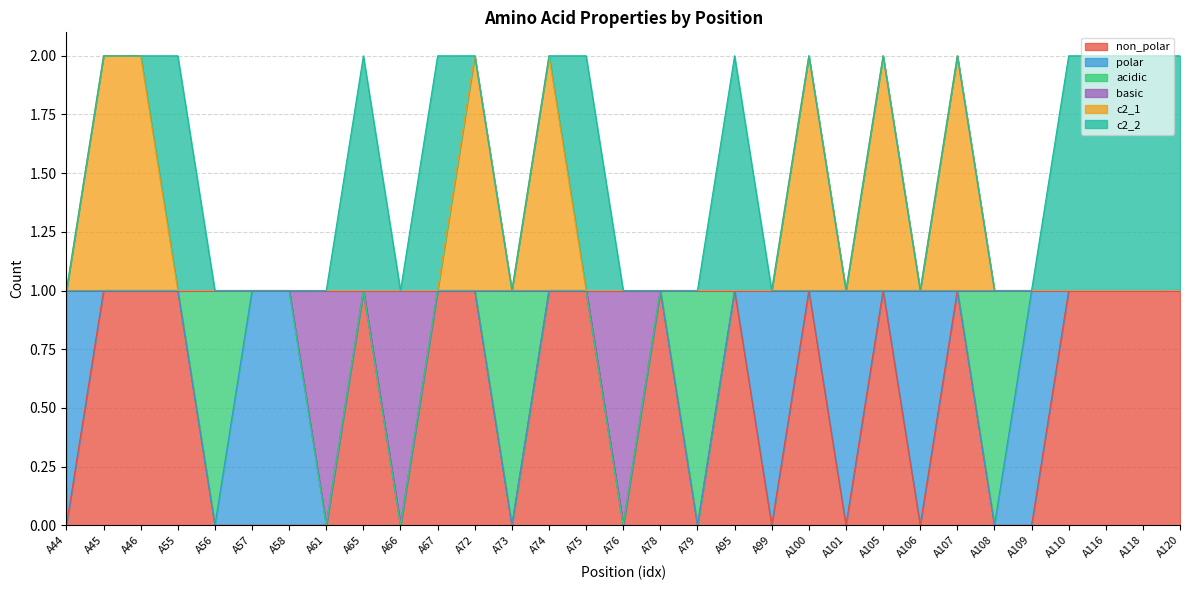

Which category has the highest value across all series?

A45